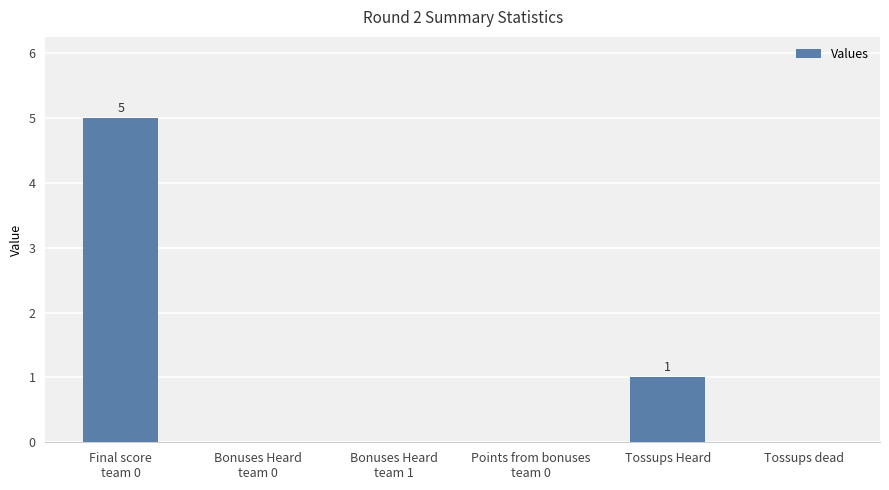

What is the sum of all values?

6